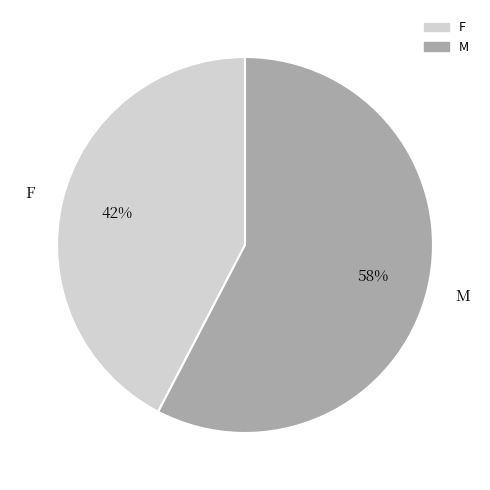

To the nearest percent, what percentage of the pie is M?

58%